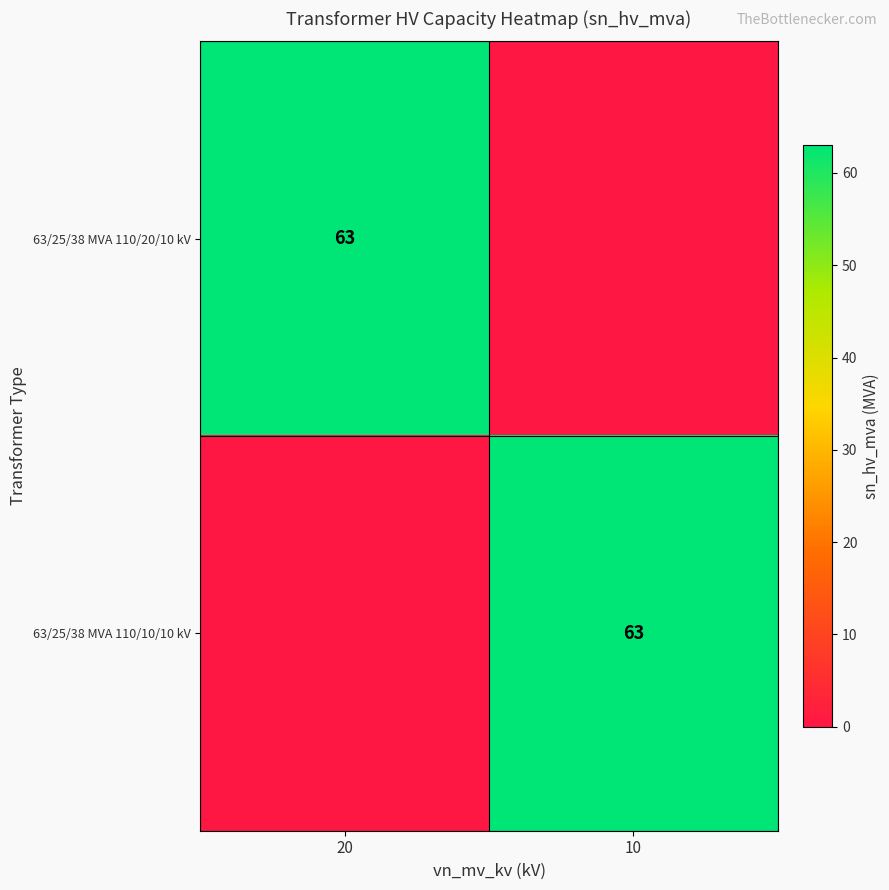

The value of 63/25/38 MVA 110/10/10 kV at 10 is 63. True or false?

True